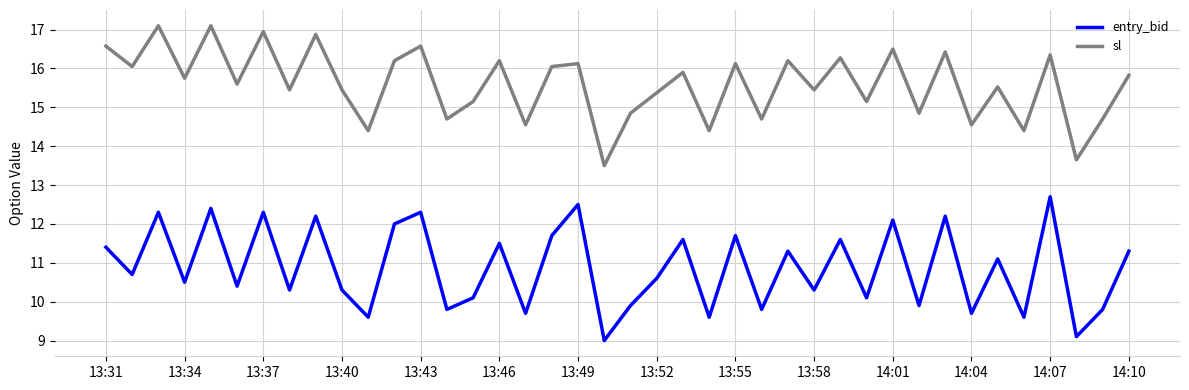

List the series in order of their overall mean, highest first.

sl, entry_bid